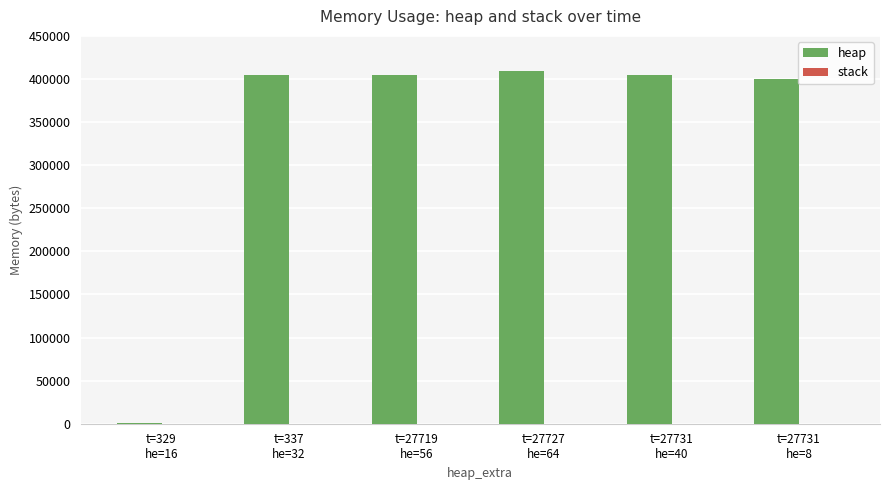

Are the bars horizontal?

No